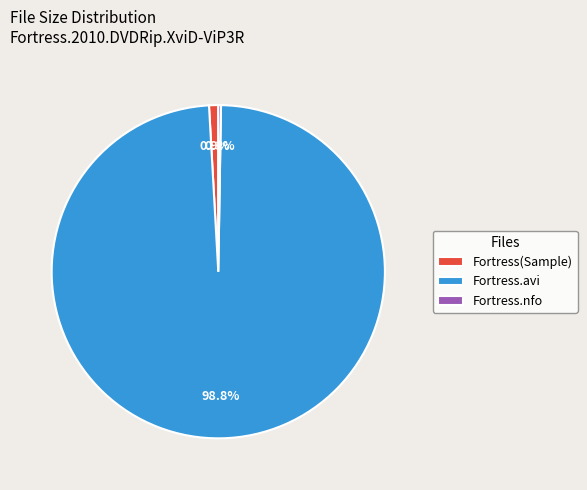

Which slice is the largest?

Fortress.avi